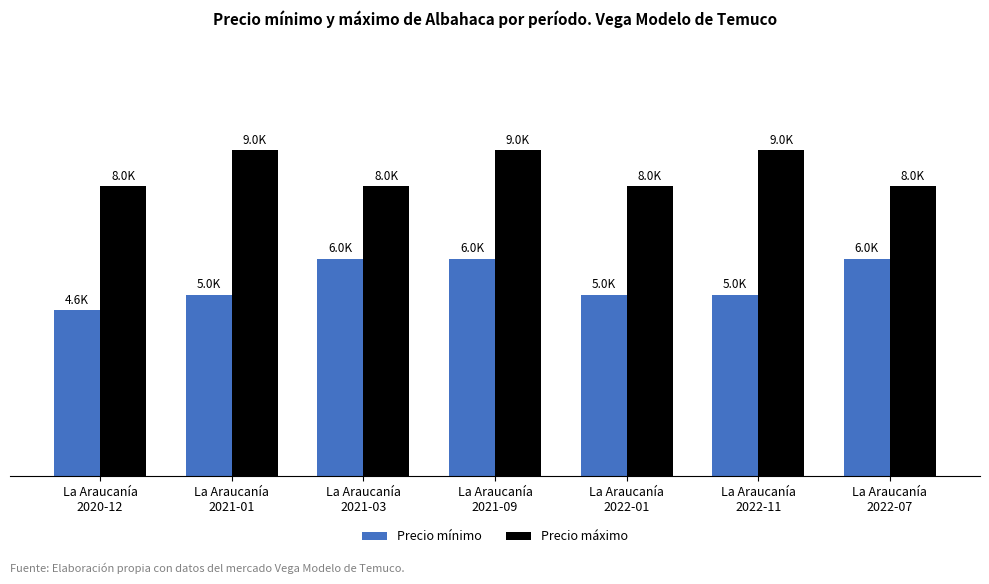

Which series has the largest total across all categories?

Precio máximo